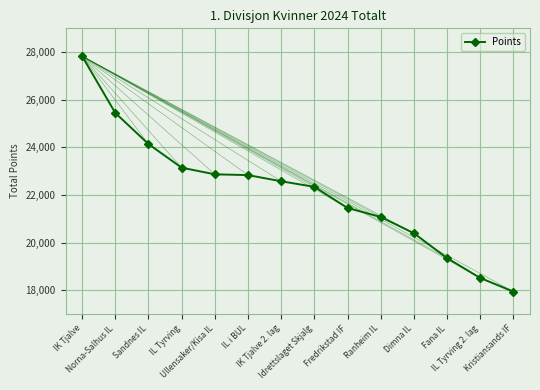

What is the value of the 9th point from the left?

21453